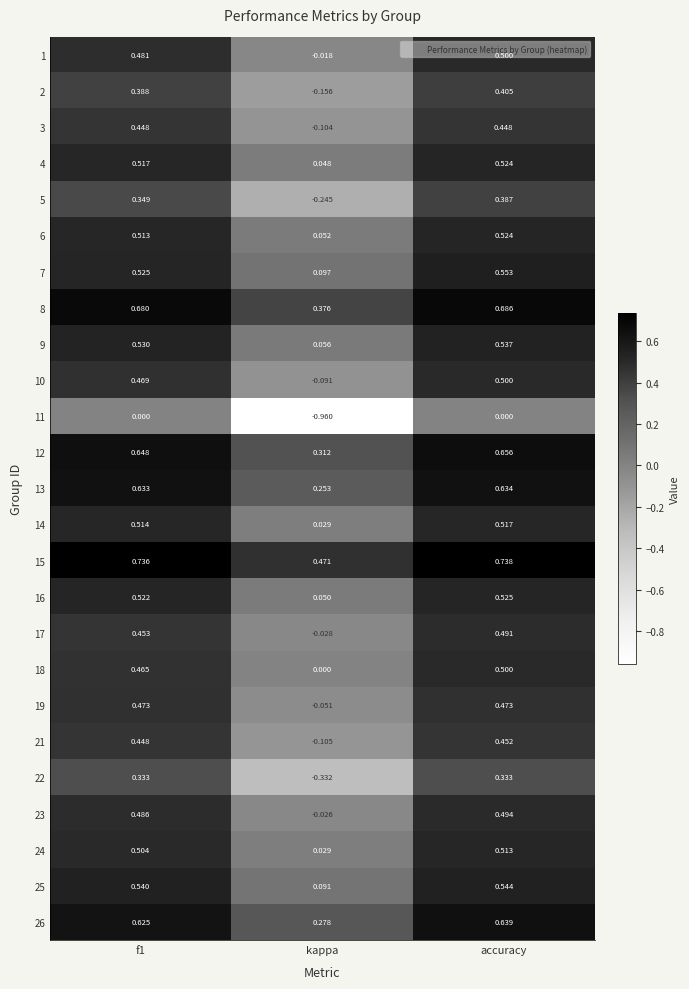

Is the value of 11 at accuracy greater than the value of 14 at accuracy?

No